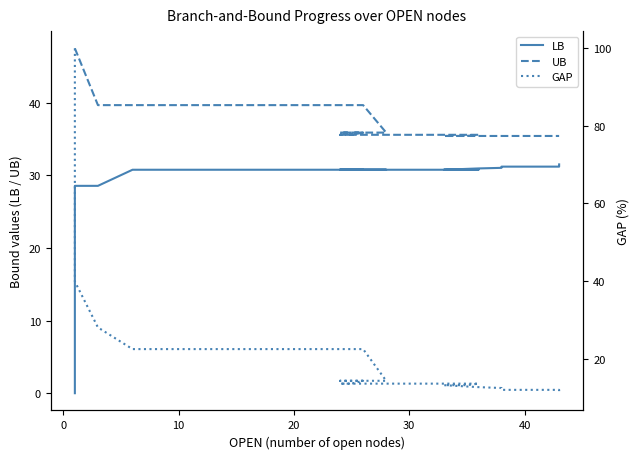

The value of LB at 18 is 46.8. True or false?

False